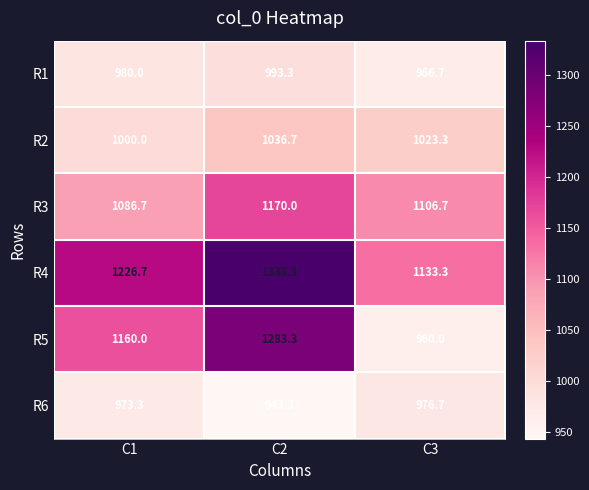

Reading right to left, transcribe all the data shown in this chart.

R1: C3=966.7	C2=993.3	C1=980.0
R2: C3=1023.3	C2=1036.7	C1=1000.0
R3: C3=1106.7	C2=1170.0	C1=1086.7
R4: C3=1133.3	C2=1333.3	C1=1226.7
R5: C3=960.0	C2=1283.3	C1=1160.0
R6: C3=976.7	C2=943.3	C1=973.3